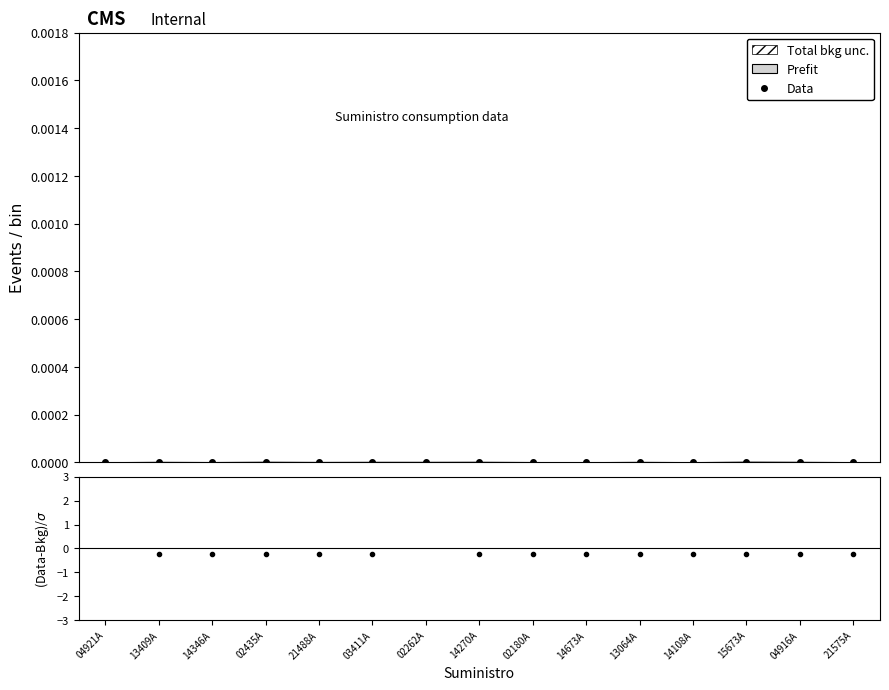

Does the chart have visible grid lines?

No